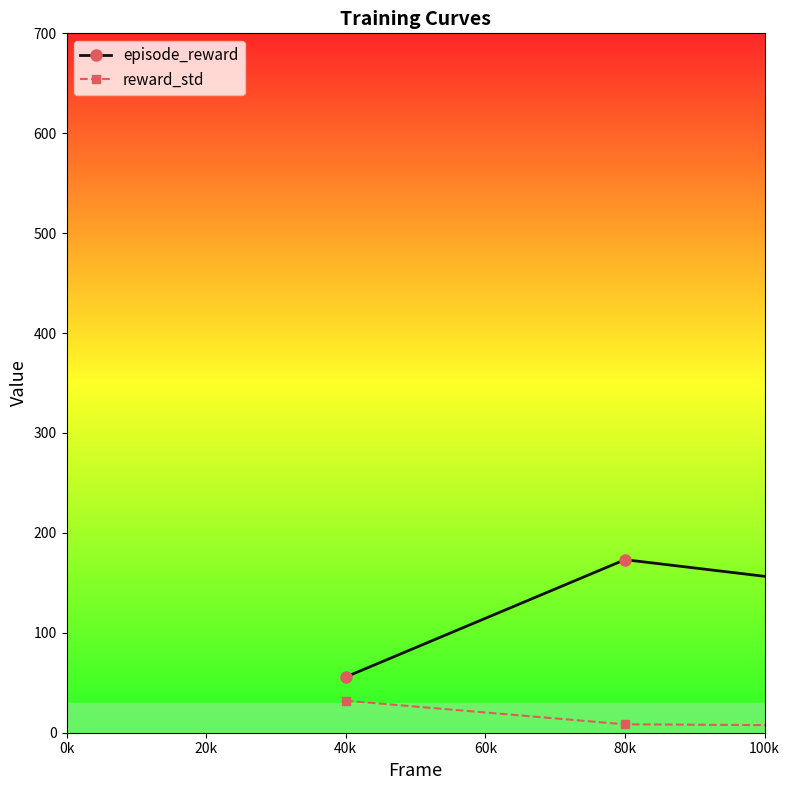

True or false: reward_std has more than 0 interior local peaks.

True